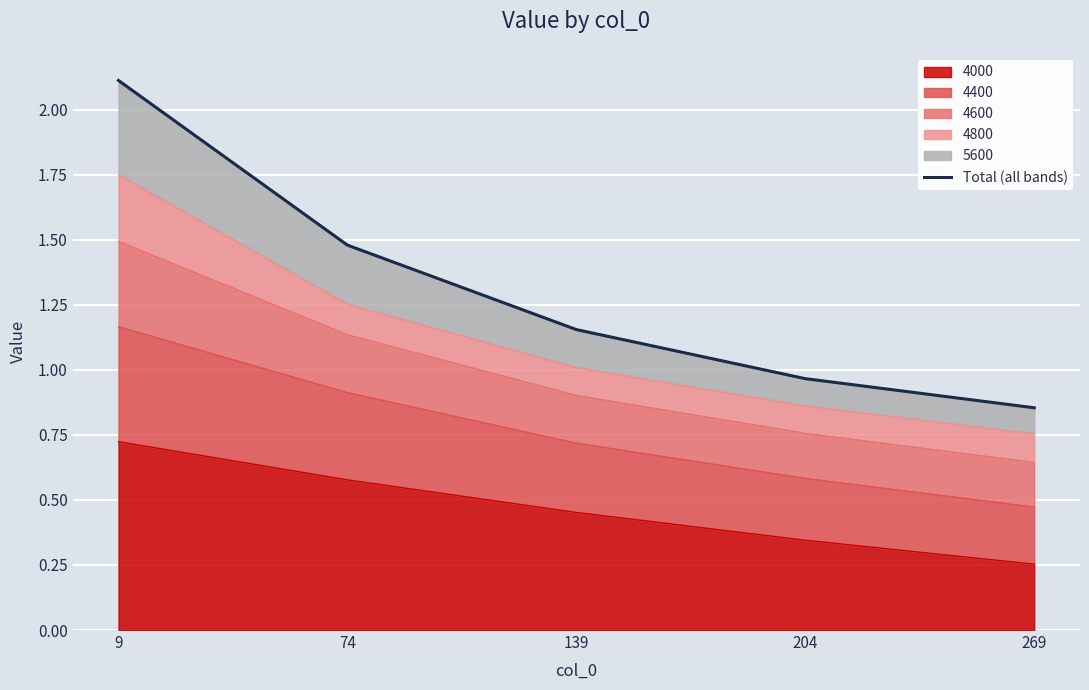

True or false: the data has more than 2 interior local peaks.

False